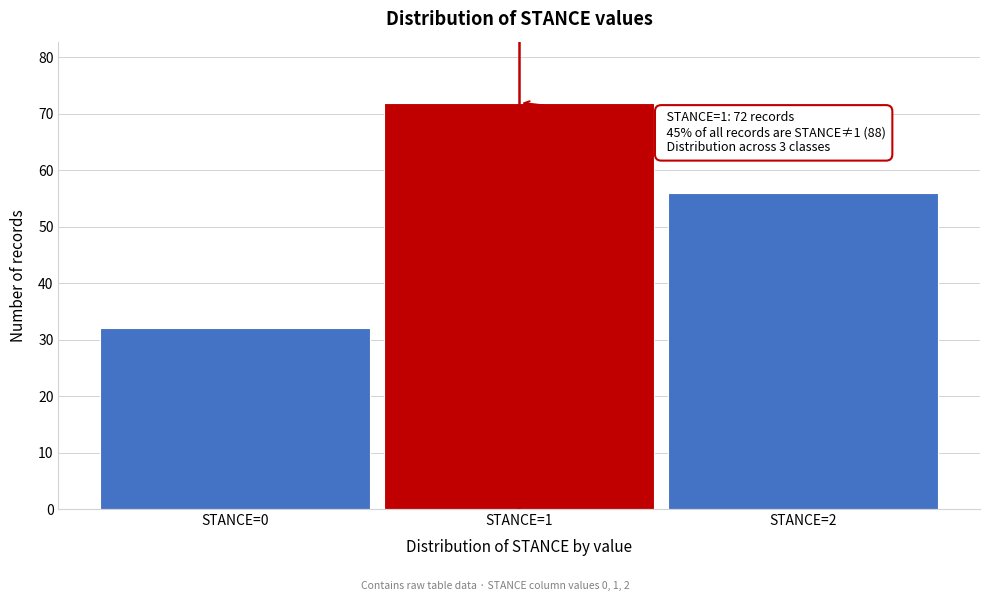

Reading left to right, list all the values displayed in this chart.

STANCE=0=32	STANCE=1=72	STANCE=2=56